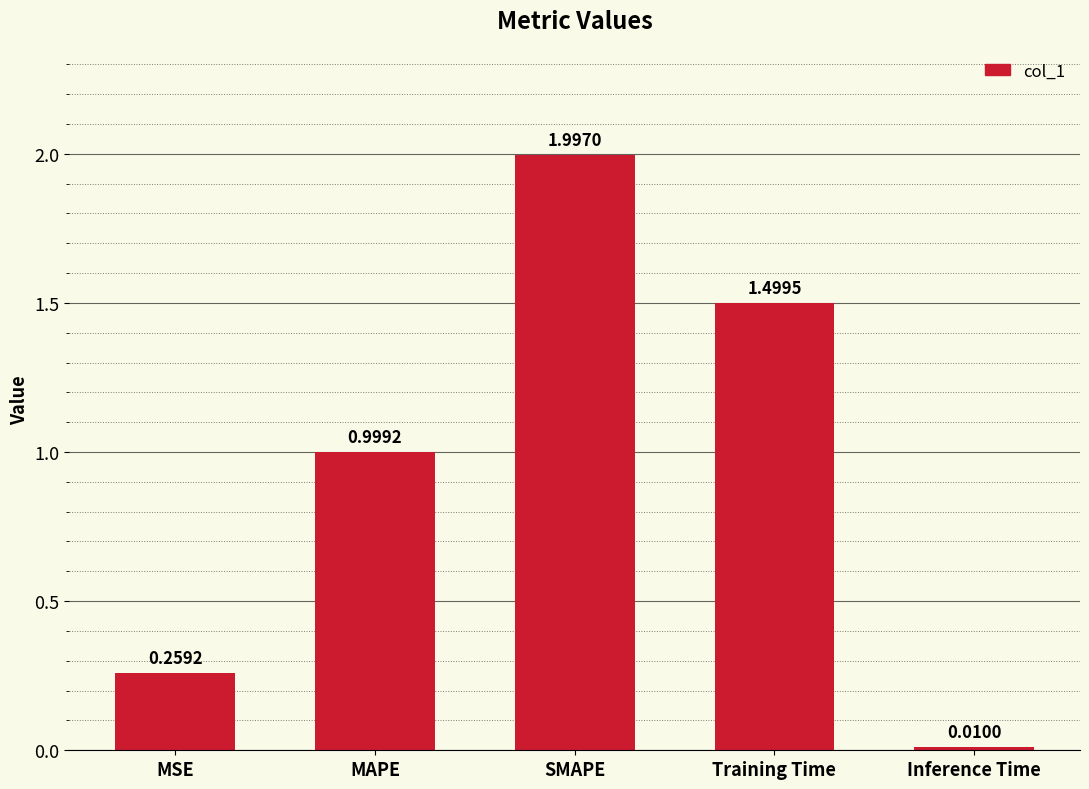

What is the label of the 4th bar from the left?

Training Time